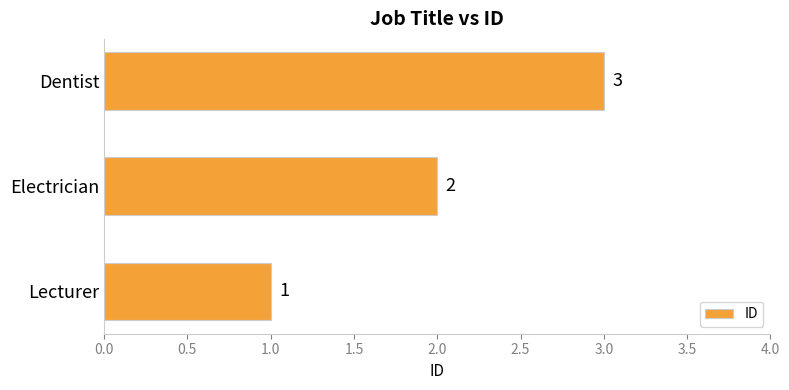

True or false: the data shows 2 at Electrician.

True